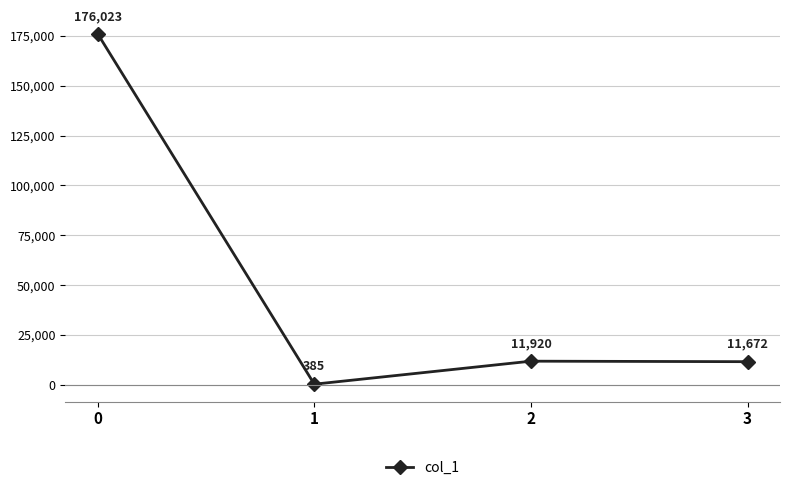

Reading left to right, transcribe all the data shown in this chart.

176023	385	11920	11672